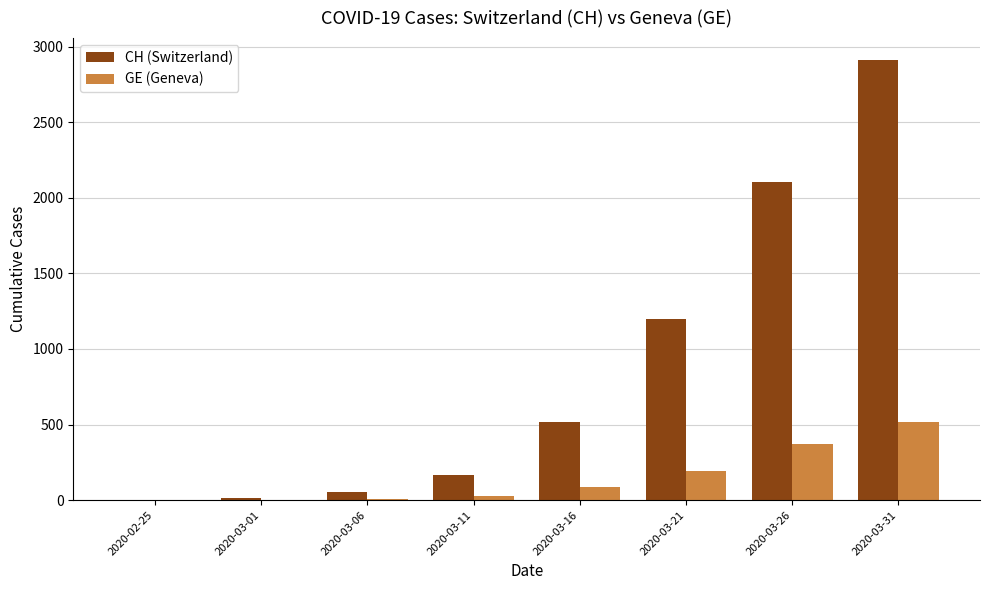

What is the sum of all GE (Geneva) values?

1209